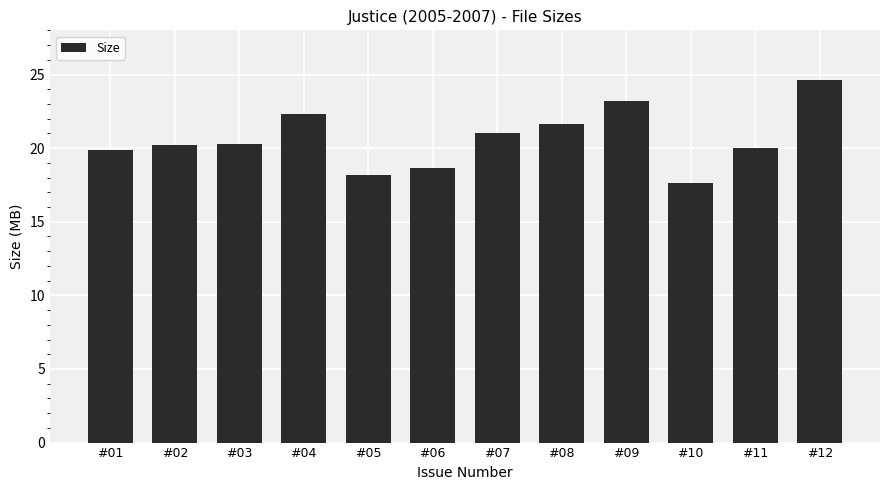

What is the difference between the maximum and second lowest values?

6.4